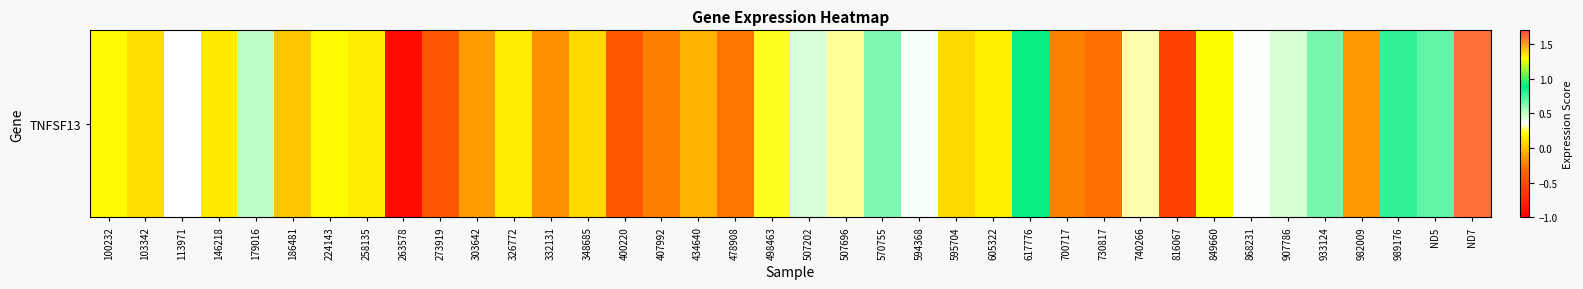

Reading right to left, list all the values displayed in this chart.

ND7=1.6	ND5=0.7	989176=0.8	982009=-0.1	933124=0.7	907786=0.5	868231=0.4	849660=0.2	816067=-0.6	740266=0.3	730817=-0.3	700717=-0.2	617776=0.9	605322=0.2	595704=0.1	594368=0.4	570755=0.6	507696=0.3	507202=0.5	498463=0.2	478908=-0.3	434640=-0.1	407992=-0.2	400220=-0.4	348685=0.1	332131=-0.2	326772=0.1	303642=-0.1	273919=-0.4	263578=-0.9	258135=0.2	224143=0.2	186481=0.0	179016=0.5	146218=0.1	113971=0.4	103342=0.1	100232=0.2